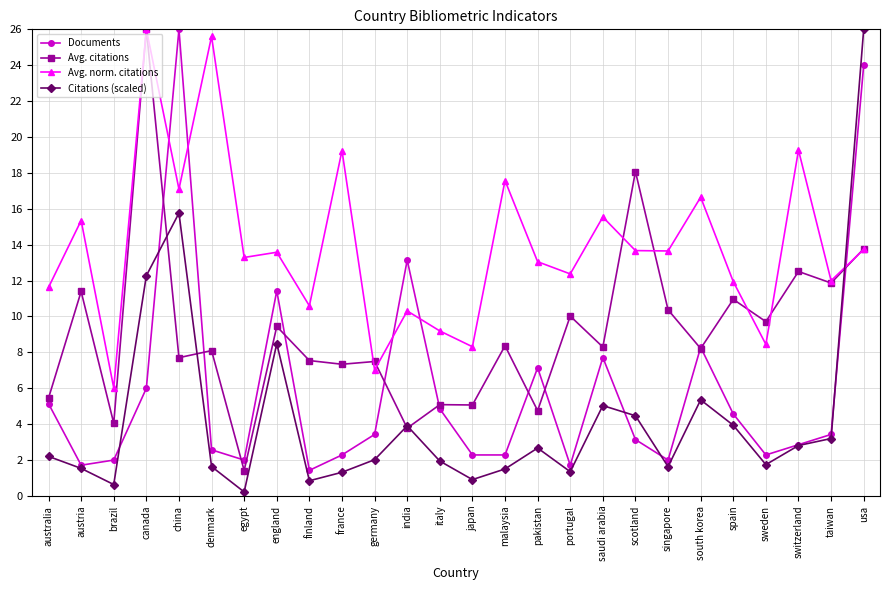

What is the lowest value of the Documents series?

1.4